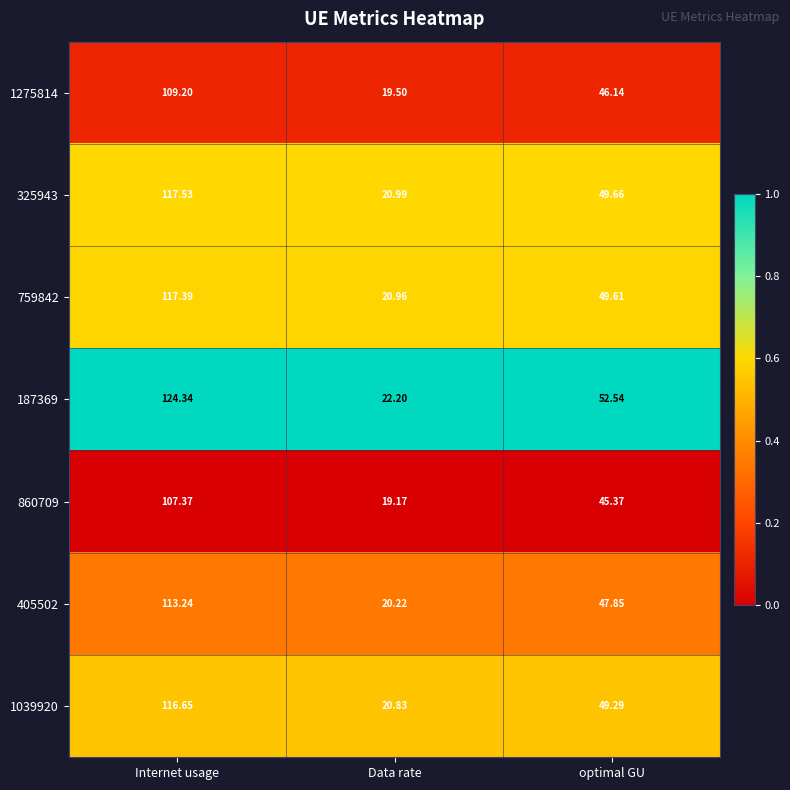

At which label is 187369 closest to 73?

optimal GU